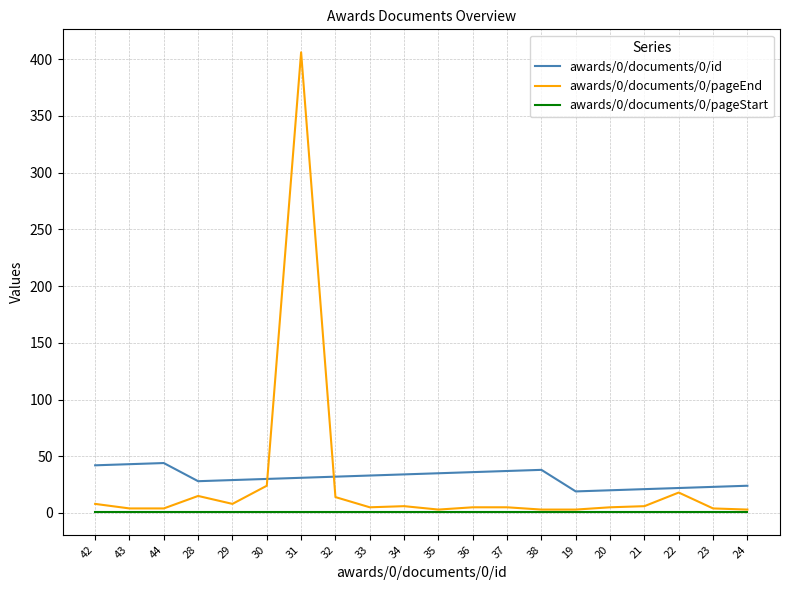

List the series in order of their peak value, highest first.

awards/0/documents/0/pageEnd, awards/0/documents/0/id, awards/0/documents/0/pageStart